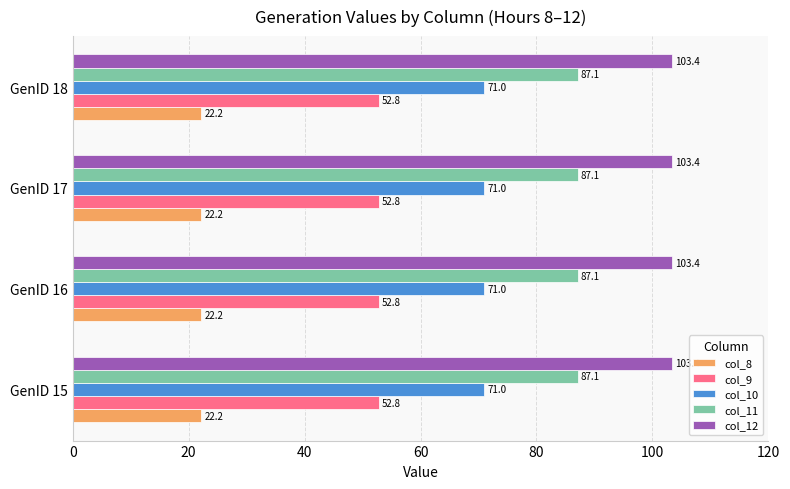

What is the spread (max minus min) of values at GenID 15?

81.2